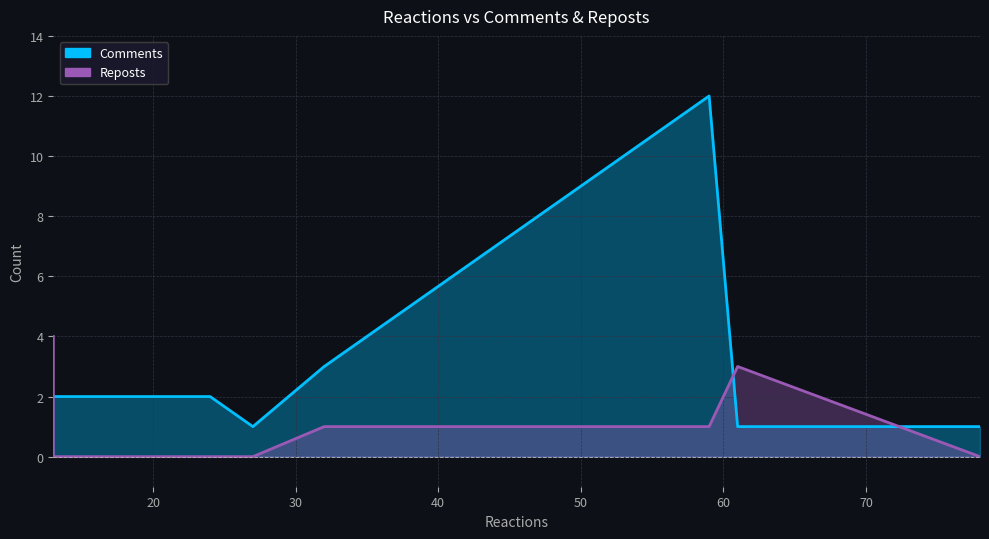

Where is Reposts nearest to the value 2?

61